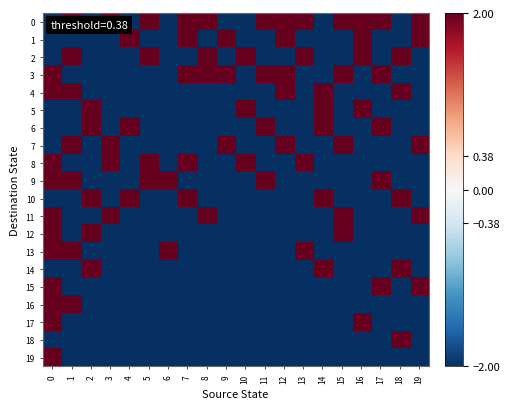

Reading right to left, transcribe all the data shown in this chart.

0: 19=2	18=-2	17=2	16=2	15=2	14=-2	13=2	12=2	11=2	10=-2	9=-2	8=2	7=2	6=-2	5=2	4=-2	3=2	2=-2	1=2	0=-2
1: 19=2	18=-2	17=-2	16=2	15=-2	14=-2	13=-2	12=2	11=-2	10=-2	9=2	8=-2	7=2	6=-2	5=-2	4=2	3=-2	2=-2	1=-2	0=-2
2: 19=-2	18=2	17=-2	16=2	15=-2	14=-2	13=2	12=-2	11=-2	10=2	9=-2	8=2	7=-2	6=-2	5=2	4=-2	3=-2	2=-2	1=2	0=-2
3: 19=-2	18=-2	17=2	16=-2	15=2	14=-2	13=-2	12=2	11=2	10=-2	9=2	8=2	7=2	6=-2	5=-2	4=-2	3=-2	2=-2	1=-2	0=2
4: 19=-2	18=2	17=-2	16=-2	15=-2	14=2	13=-2	12=2	11=-2	10=-2	9=-2	8=-2	7=-2	6=-2	5=-2	4=-2	3=-2	2=-2	1=2	0=2
5: 19=-2	18=-2	17=-2	16=2	15=-2	14=2	13=-2	12=-2	11=-2	10=2	9=-2	8=-2	7=-2	6=-2	5=-2	4=-2	3=-2	2=2	1=-2	0=-2
6: 19=-2	18=-2	17=2	16=-2	15=-2	14=2	13=-2	12=-2	11=2	10=-2	9=-2	8=-2	7=-2	6=-2	5=-2	4=2	3=-2	2=2	1=-2	0=-2
7: 19=2	18=-2	17=-2	16=-2	15=2	14=-2	13=-2	12=2	11=-2	10=-2	9=2	8=-2	7=-2	6=-2	5=-2	4=-2	3=2	2=-2	1=2	0=-2
8: 19=-2	18=-2	17=-2	16=-2	15=-2	14=-2	13=2	12=-2	11=-2	10=2	9=-2	8=-2	7=2	6=-2	5=2	4=-2	3=2	2=-2	1=-2	0=2
9: 19=-2	18=-2	17=2	16=-2	15=-2	14=-2	13=-2	12=-2	11=2	10=-2	9=-2	8=-2	7=-2	6=2	5=2	4=-2	3=-2	2=-2	1=2	0=2
10: 19=-2	18=2	17=-2	16=-2	15=-2	14=2	13=-2	12=-2	11=-2	10=-2	9=-2	8=-2	7=2	6=-2	5=-2	4=2	3=-2	2=2	1=-2	0=-2
11: 19=2	18=-2	17=-2	16=-2	15=2	14=-2	13=-2	12=-2	11=-2	10=-2	9=-2	8=2	7=-2	6=-2	5=-2	4=-2	3=2	2=-2	1=-2	0=2
12: 19=-2	18=-2	17=-2	16=-2	15=2	14=-2	13=-2	12=-2	11=-2	10=-2	9=-2	8=-2	7=-2	6=-2	5=-2	4=-2	3=-2	2=2	1=-2	0=2
13: 19=-2	18=-2	17=-2	16=-2	15=-2	14=-2	13=2	12=-2	11=-2	10=-2	9=-2	8=-2	7=-2	6=2	5=-2	4=-2	3=-2	2=-2	1=2	0=2
14: 19=-2	18=2	17=-2	16=-2	15=-2	14=2	13=-2	12=-2	11=-2	10=-2	9=-2	8=-2	7=-2	6=-2	5=-2	4=-2	3=-2	2=2	1=-2	0=-2
15: 19=2	18=-2	17=2	16=-2	15=-2	14=-2	13=-2	12=-2	11=-2	10=-2	9=-2	8=-2	7=-2	6=-2	5=-2	4=-2	3=-2	2=-2	1=-2	0=2
16: 19=-2	18=-2	17=-2	16=-2	15=-2	14=-2	13=-2	12=-2	11=-2	10=-2	9=-2	8=-2	7=-2	6=-2	5=-2	4=-2	3=-2	2=-2	1=2	0=2
17: 19=-2	18=-2	17=-2	16=2	15=-2	14=-2	13=-2	12=-2	11=-2	10=-2	9=-2	8=-2	7=-2	6=-2	5=-2	4=-2	3=-2	2=-2	1=-2	0=2
18: 19=-2	18=2	17=-2	16=-2	15=-2	14=-2	13=-2	12=-2	11=-2	10=-2	9=-2	8=-2	7=-2	6=-2	5=-2	4=-2	3=-2	2=-2	1=-2	0=-2
19: 19=-2	18=-2	17=-2	16=-2	15=-2	14=-2	13=-2	12=-2	11=-2	10=-2	9=-2	8=-2	7=-2	6=-2	5=-2	4=-2	3=-2	2=-2	1=-2	0=2